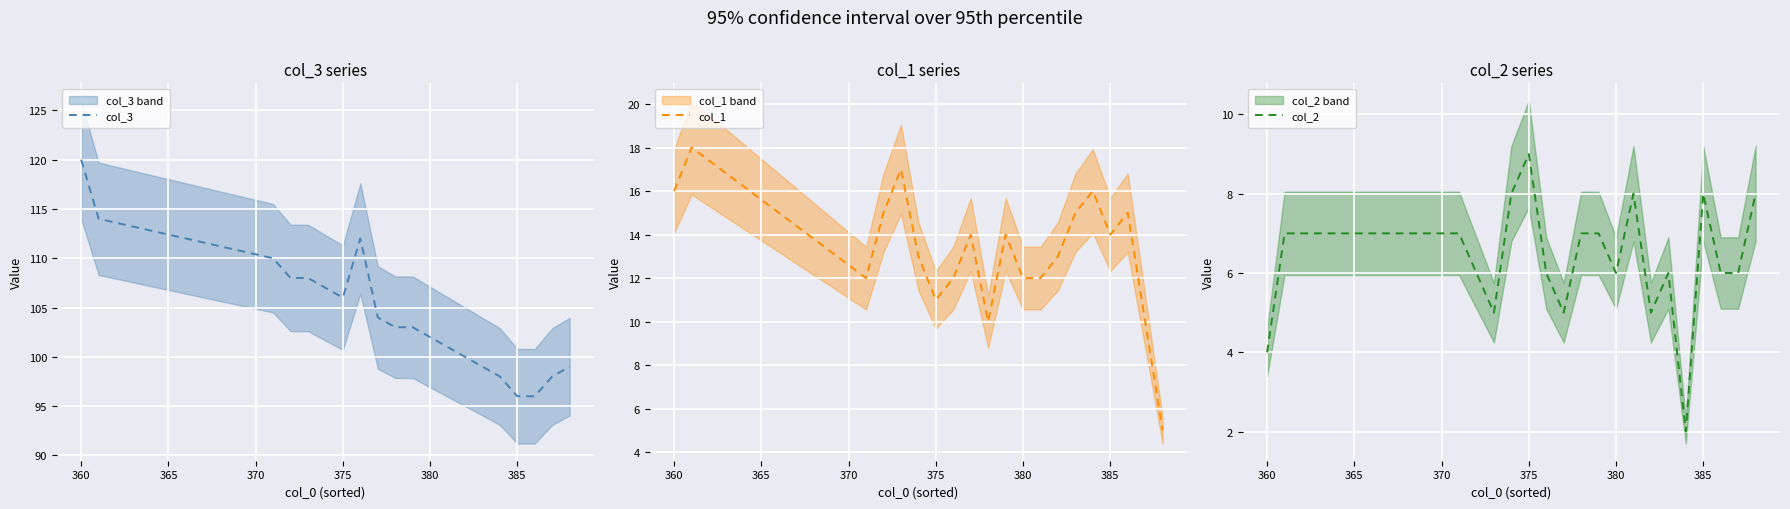

How many interior local valleys does the col_1 series have?

4